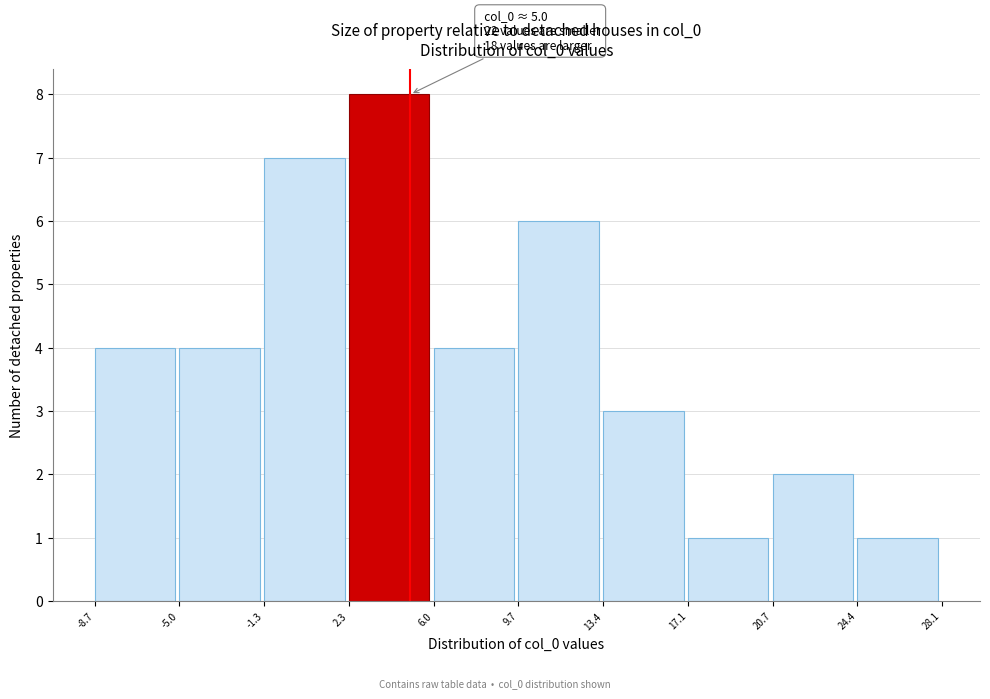

Which range on the x-axis has the tallest bar?

2.3 to 6.0